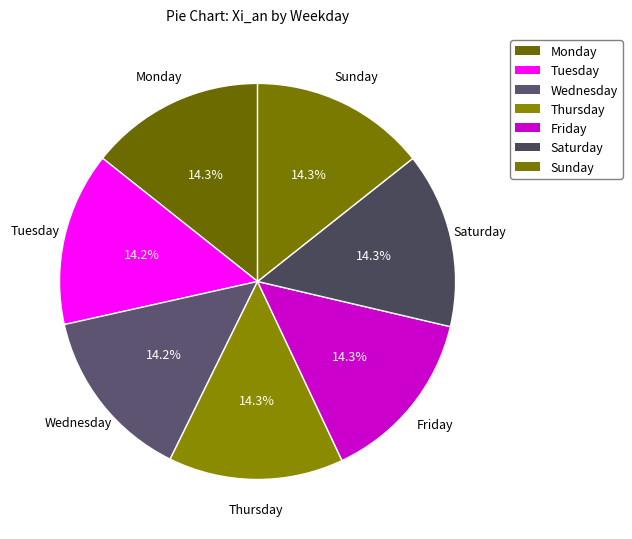

Count the number of slices in the pie.

7